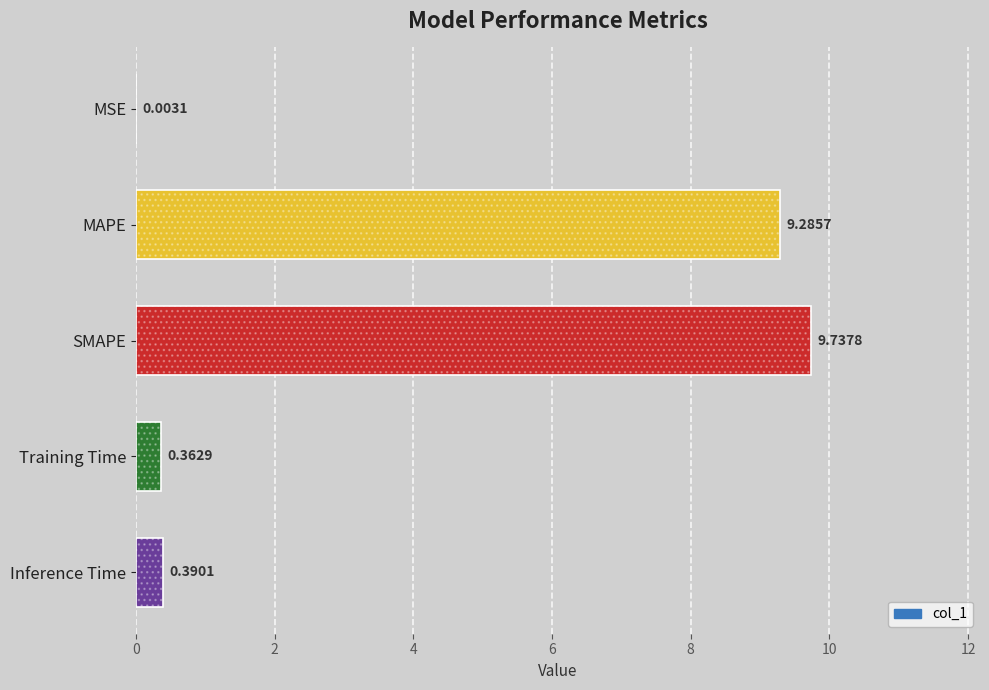

Where is the data nearest to the value 4?

Inference Time